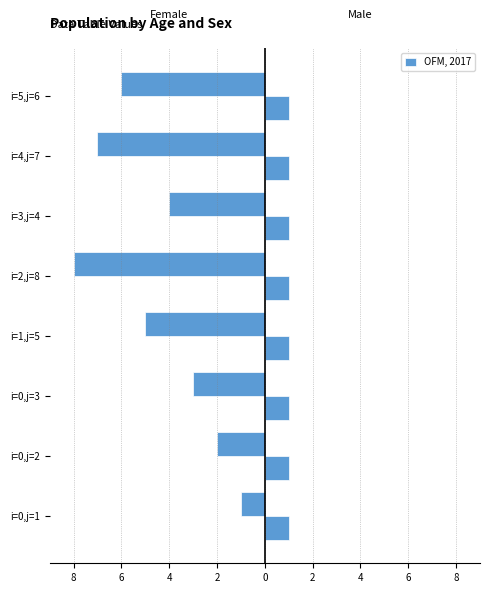

How many values are below -4?

4